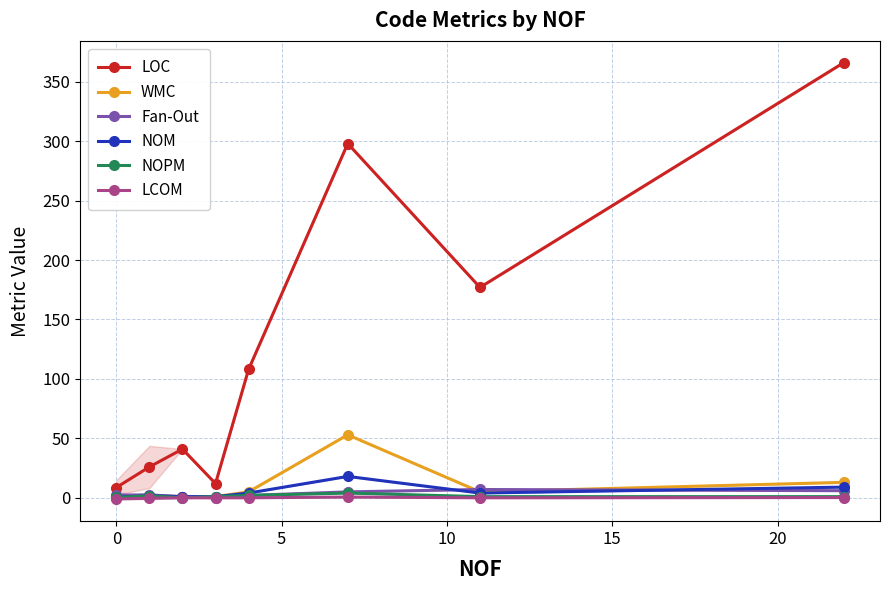

True or false: LOC has more than 0 interior local peaks.

True